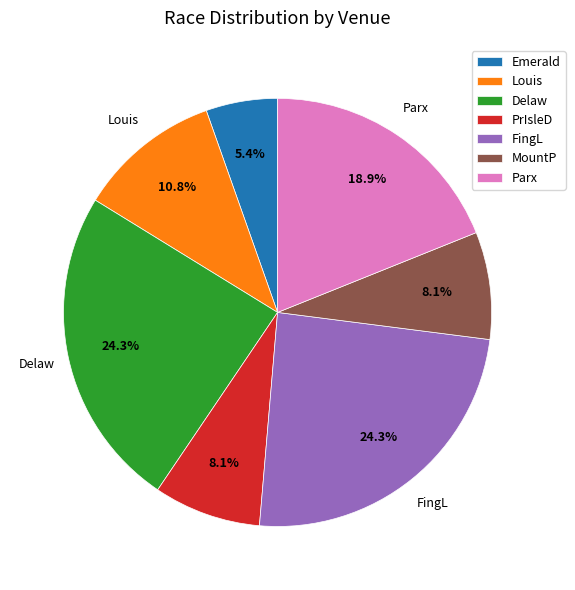

How many segments does this pie chart have?

7